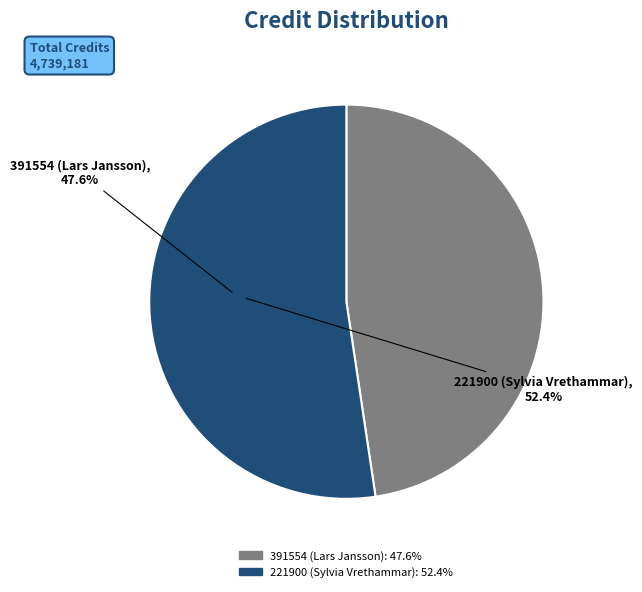

Does 391554 (Lars Jansson) account for over 50% of the chart?

No